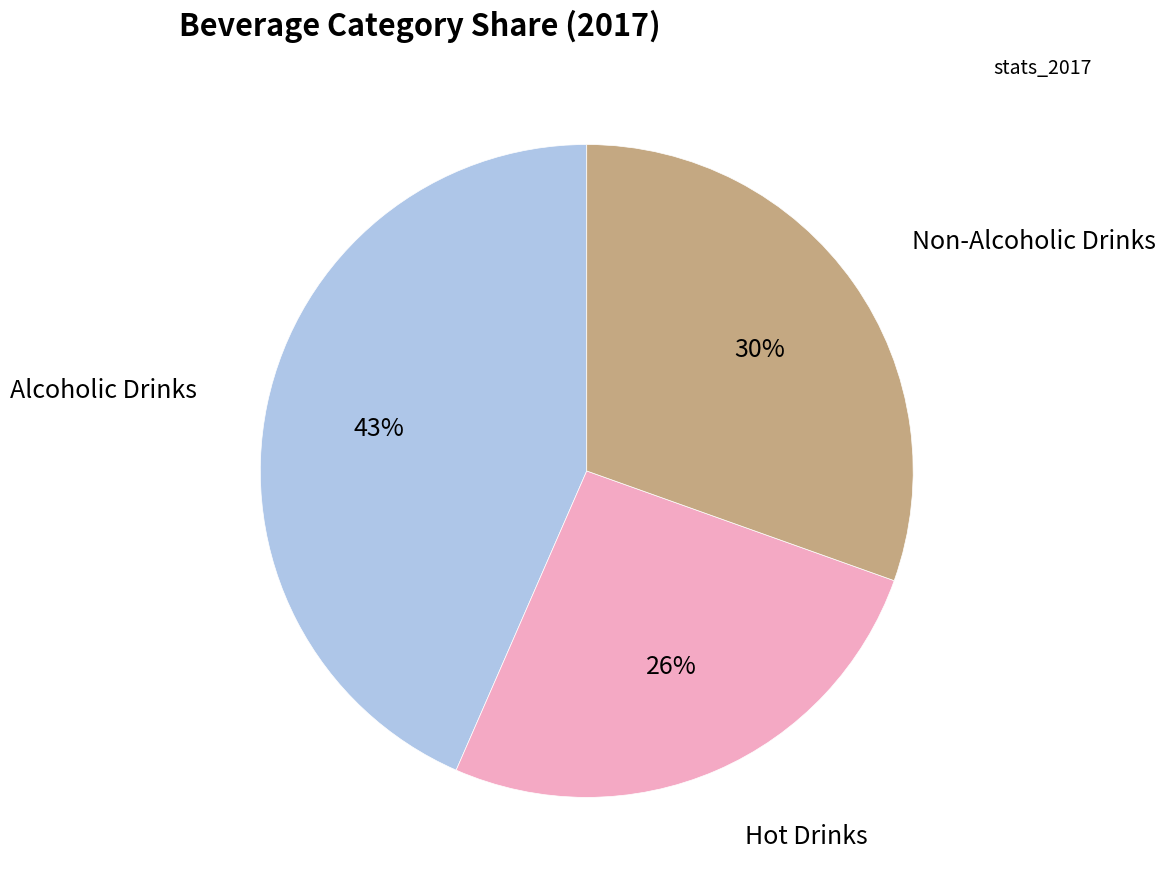

Is there any slice that represents more than half of the pie?

No